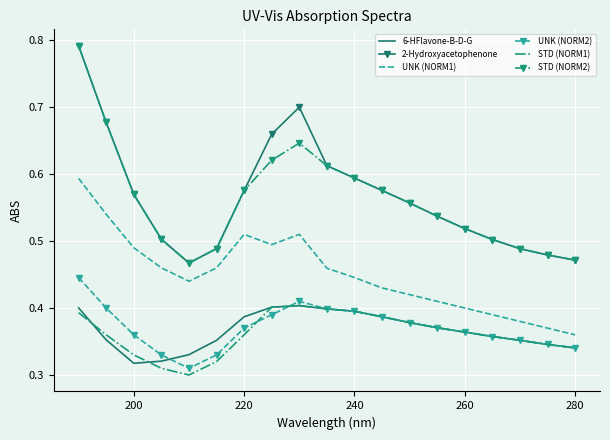

True or false: STD (NORM2) and UNK (NORM1) cross at least once.

False